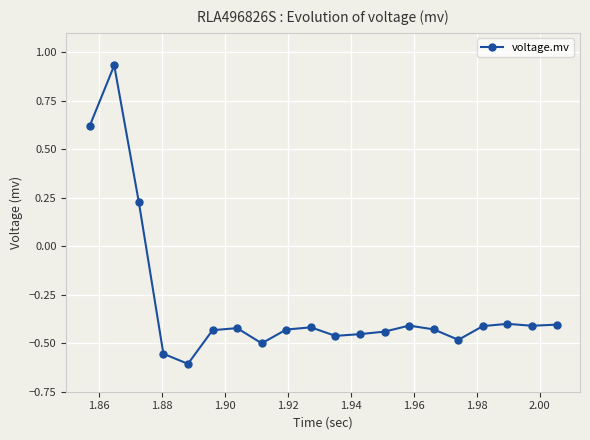

What is the difference between the maximum and minimum values?

1.5